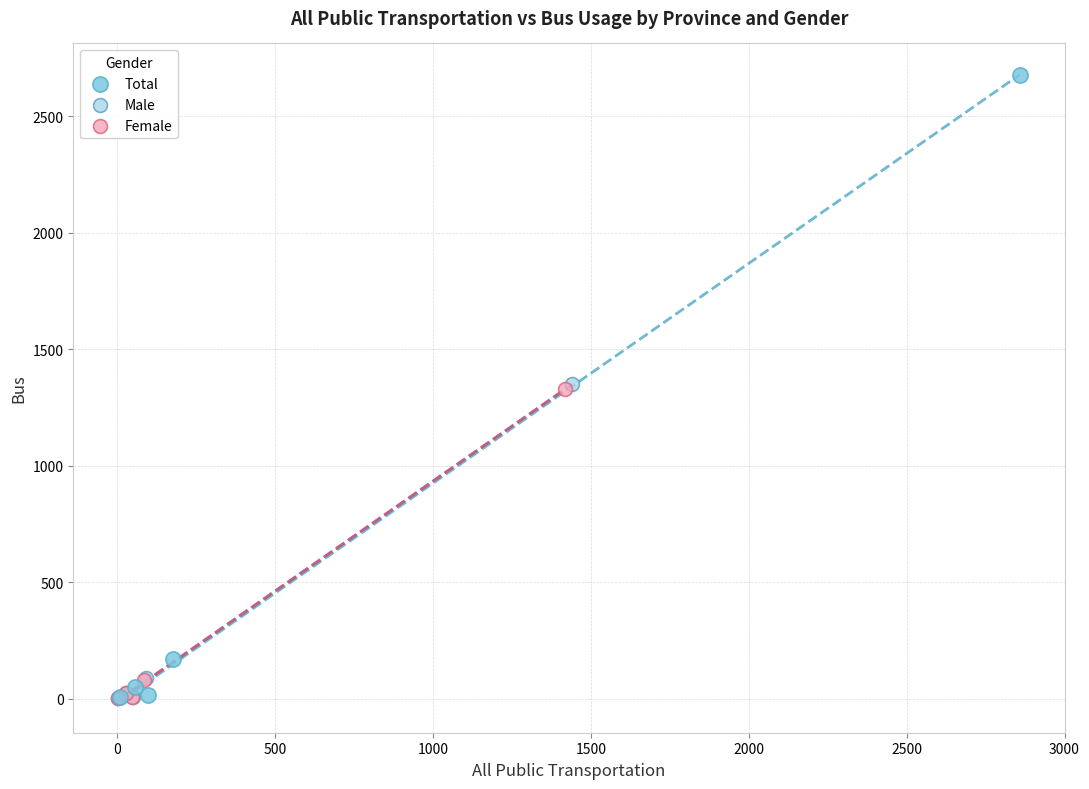

What are all the series names shown in the legend?

Total, Male, Female